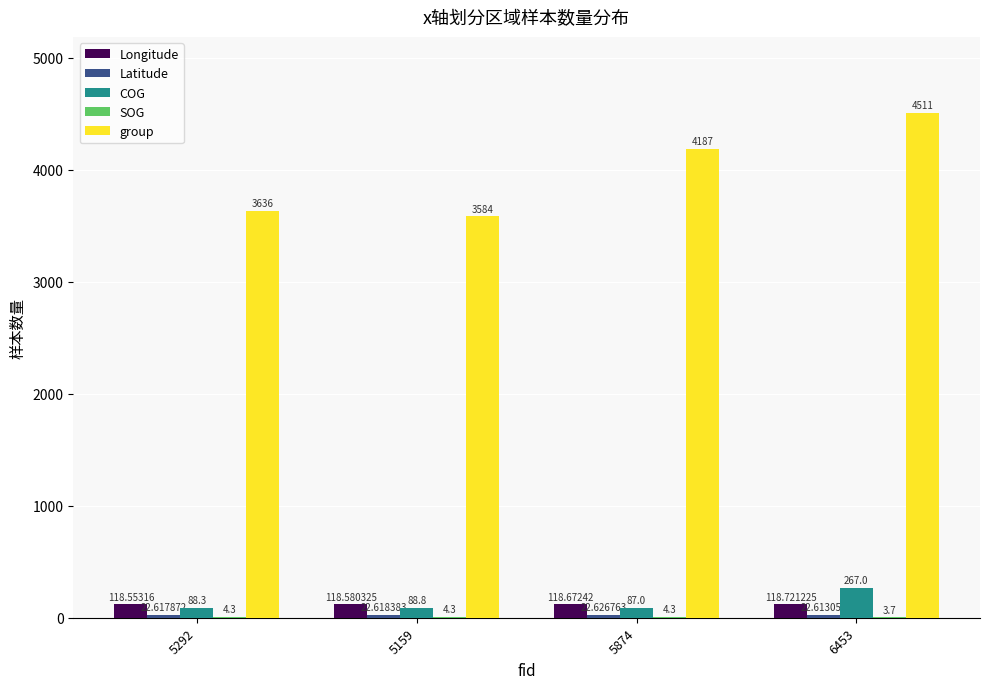

Between 5292 and 5159, which series saw the biggest shift?

group